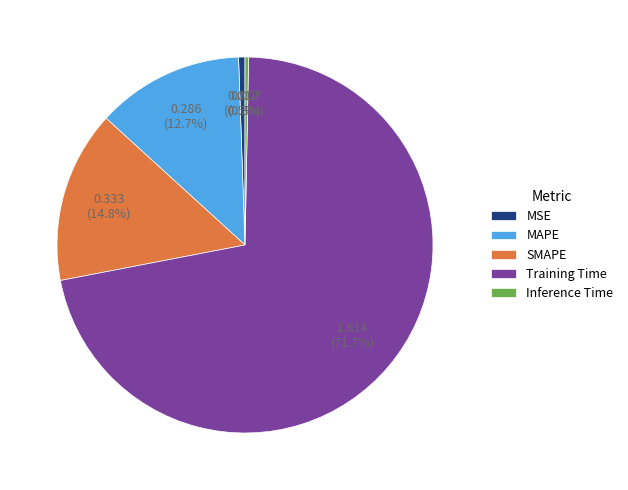

Which slice represents more than half of the pie?

Training Time